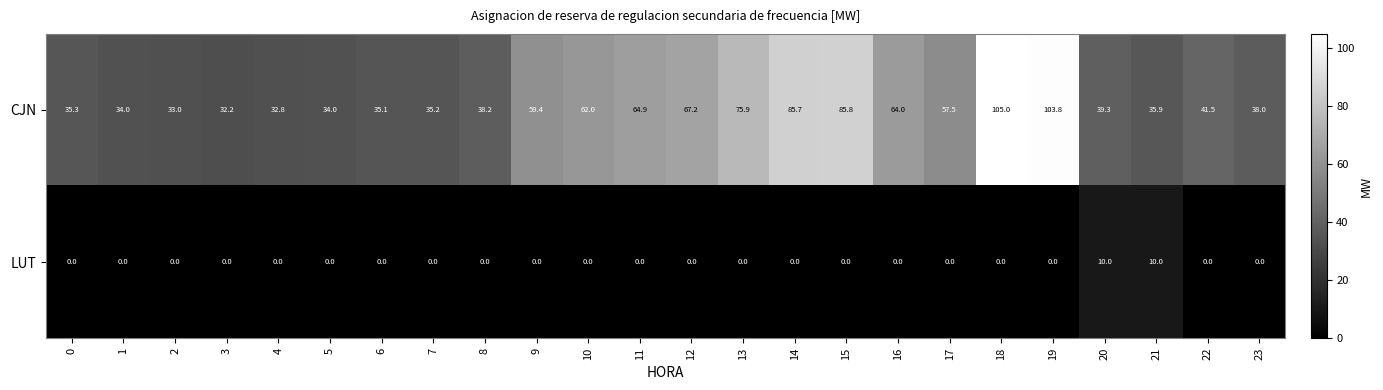

At 5, list the series in order from largest to smallest.

CJN, LUT